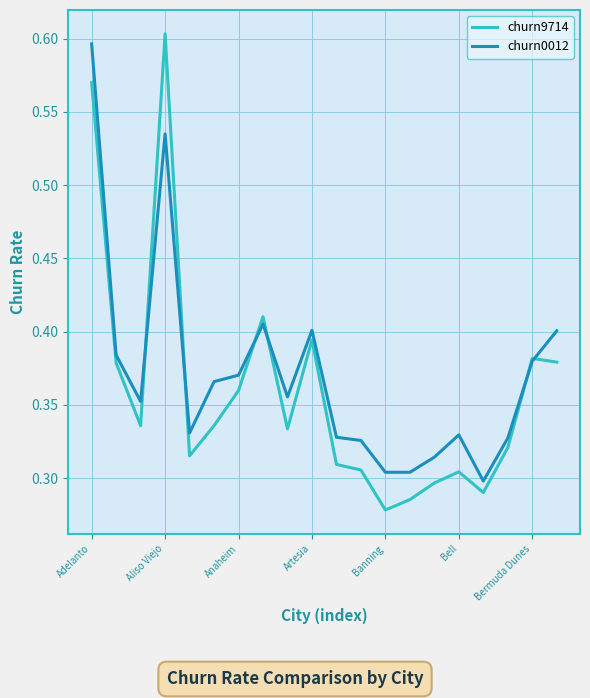

How many churn0012 values are between 0 and 1?

20